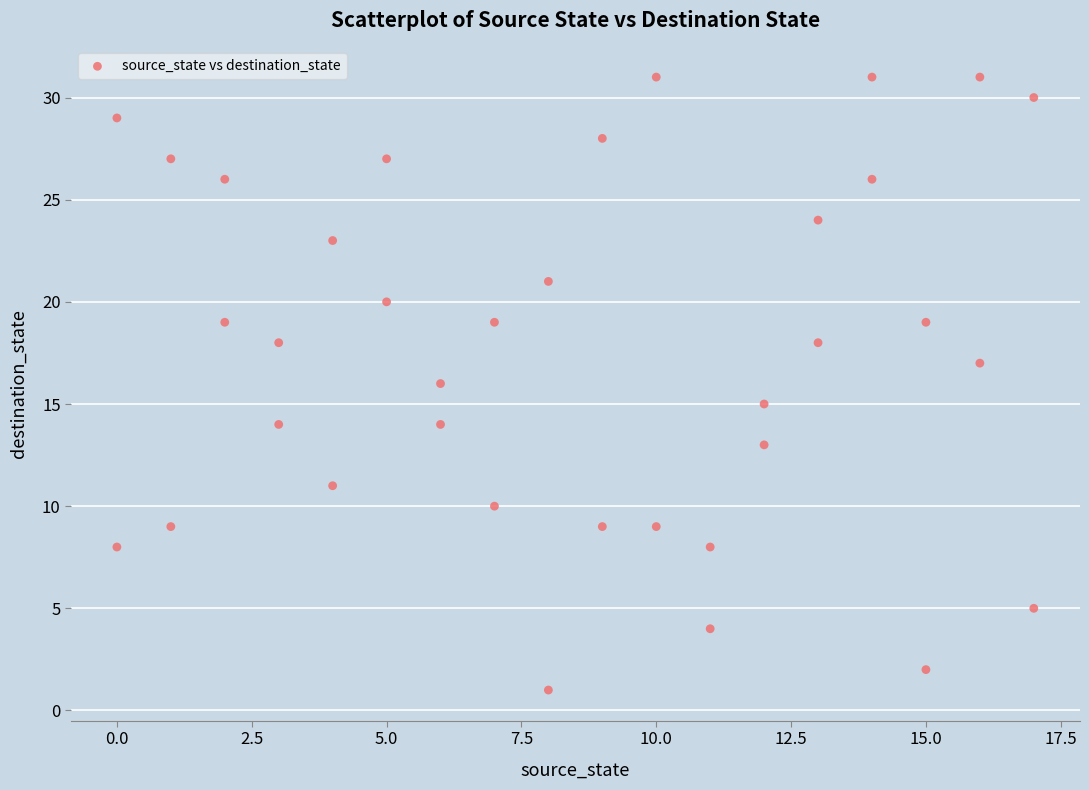

What is the range of X values (max minus min)?

17